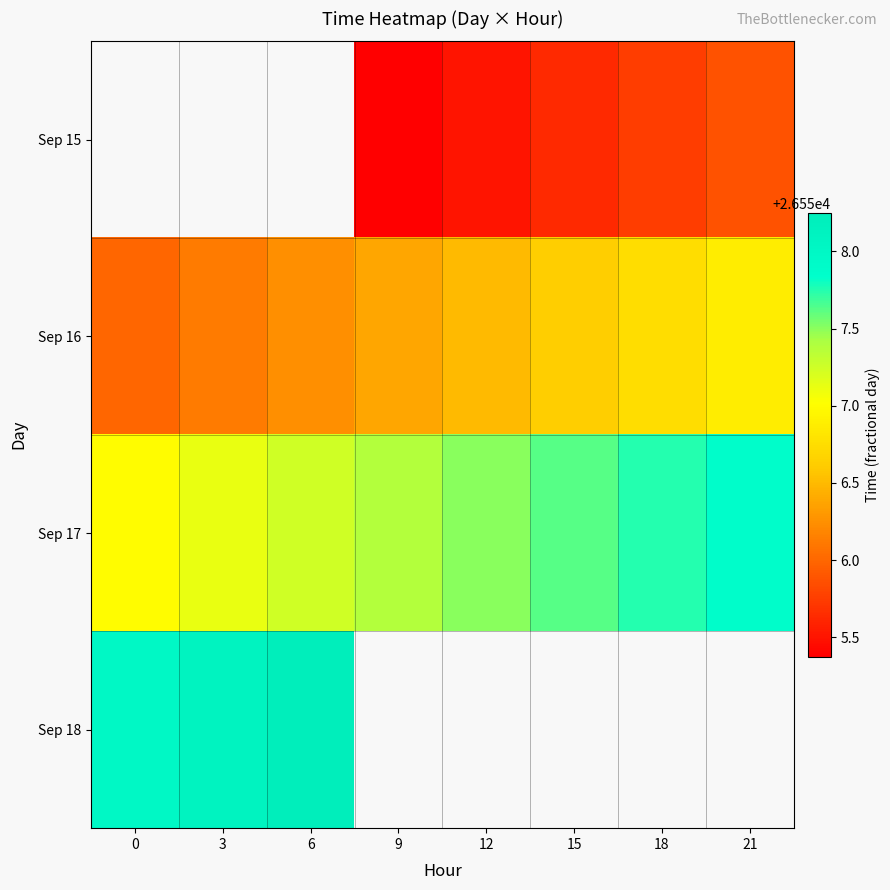

List the series in order of their overall mean, lowest first.

Sep 15, Sep 16, Sep 17, Sep 18